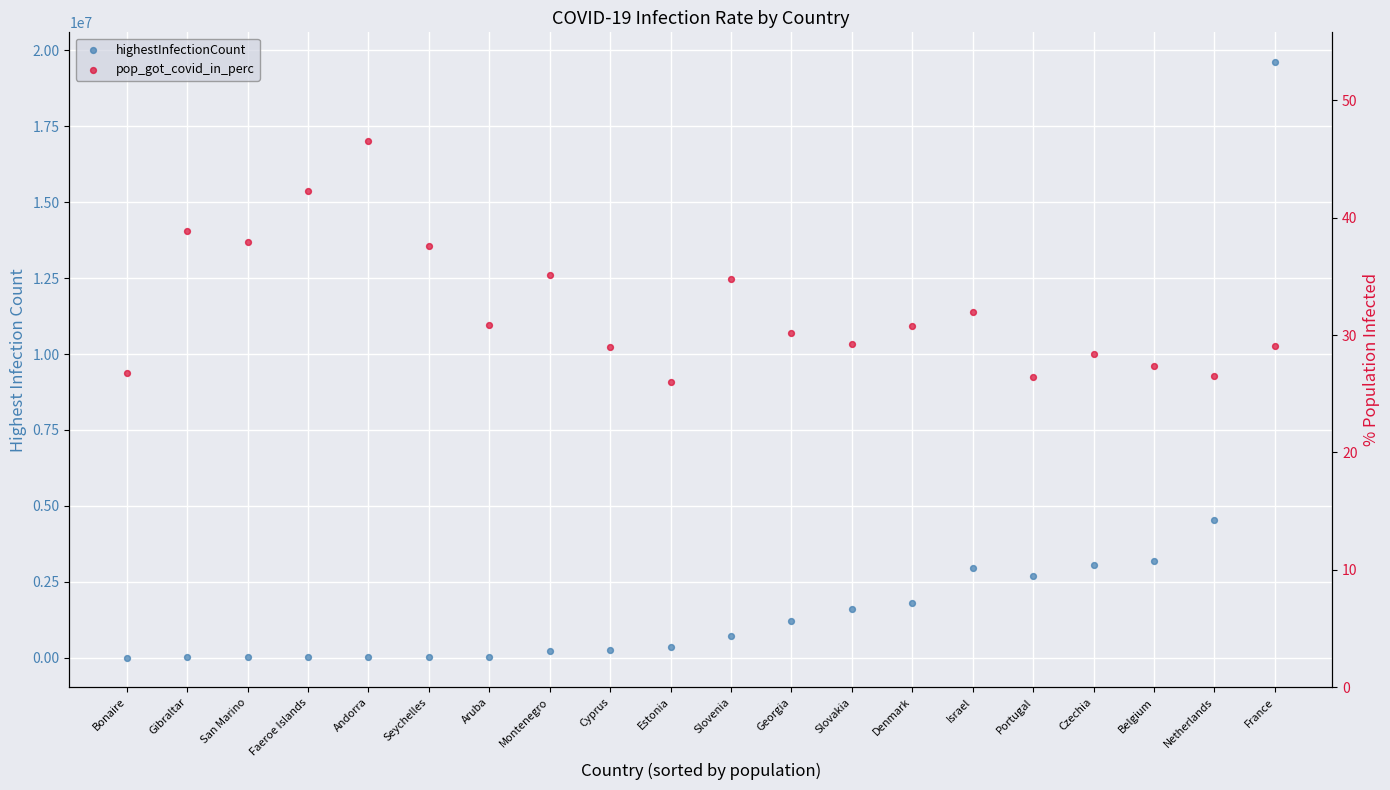

At how many categories does at least one series exceed 6982349?

1